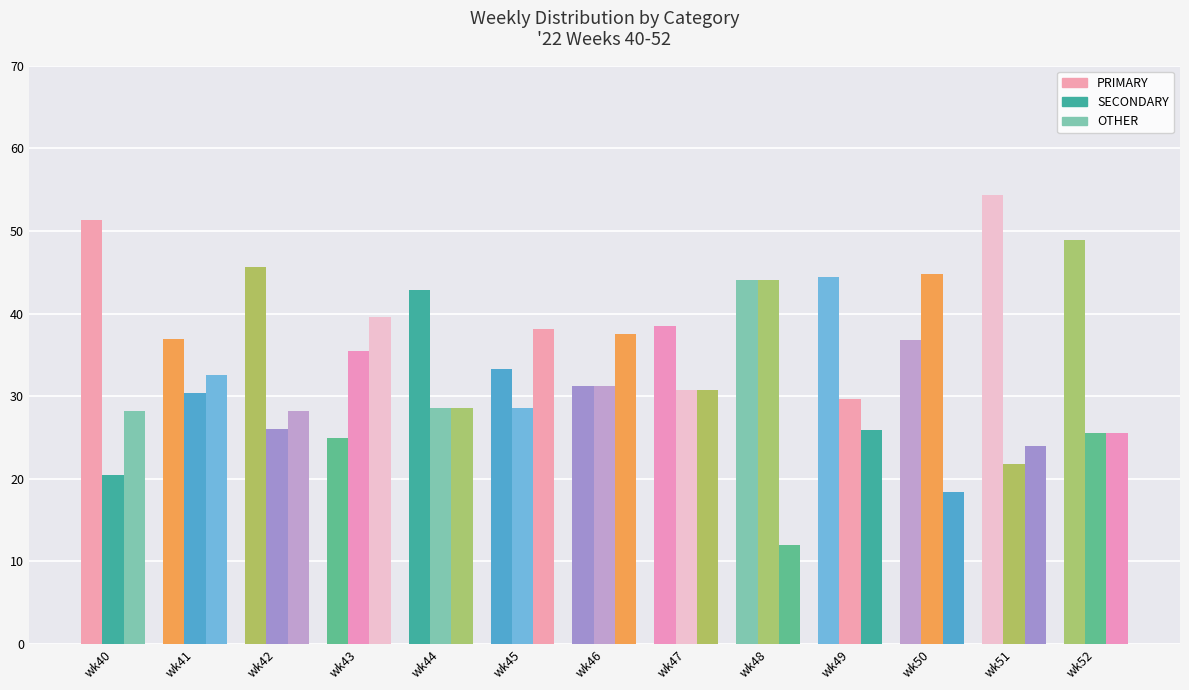

At wk40, list the series in order from smallest to largest.

SECONDARY, OTHER, PRIMARY